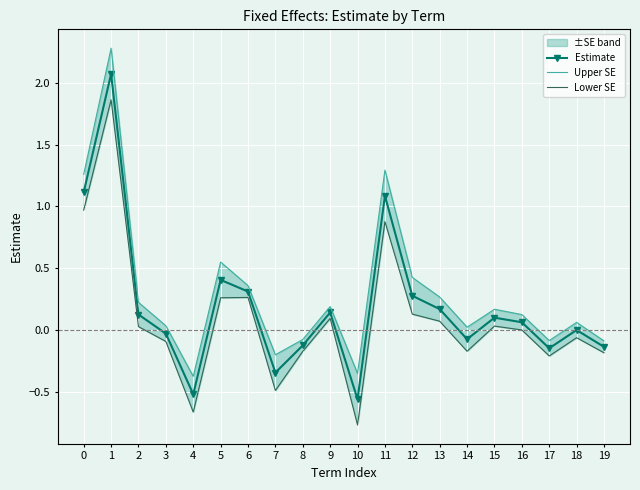

Which series has the largest total across all categories?

Upper SE